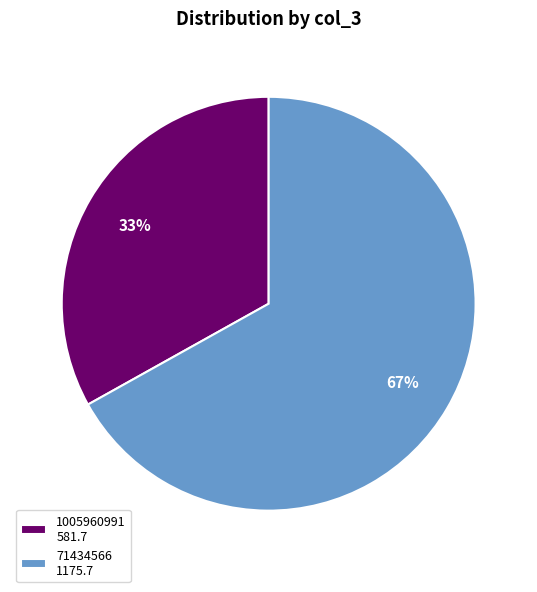

Between 71434566 and 1005960991, which is larger?

71434566